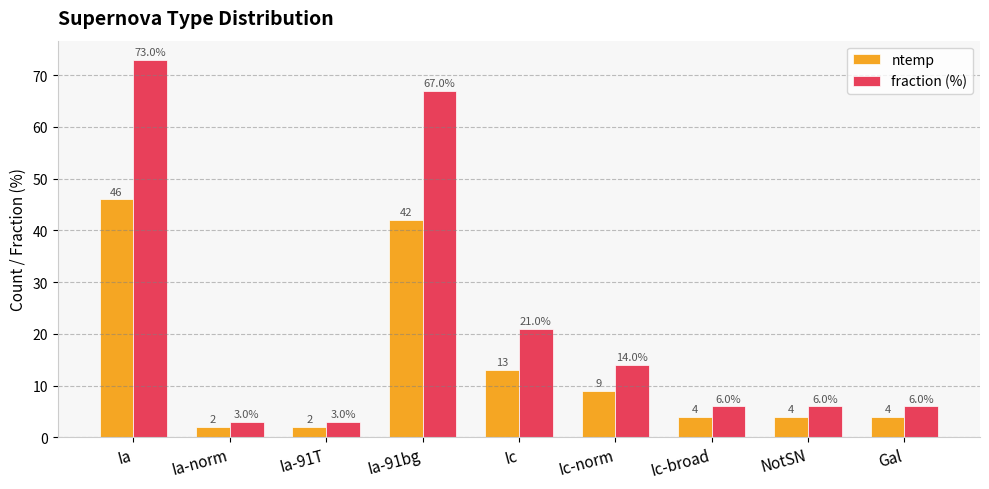

At which category is the sum across all series the highest?

Ia